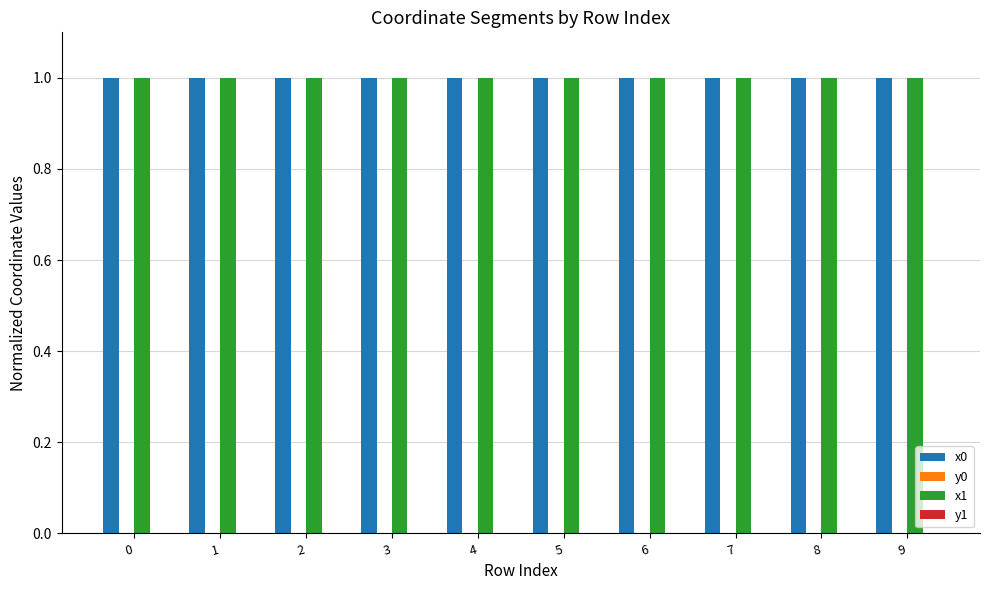

The x0 series shows 1.4 at 8. True or false?

False